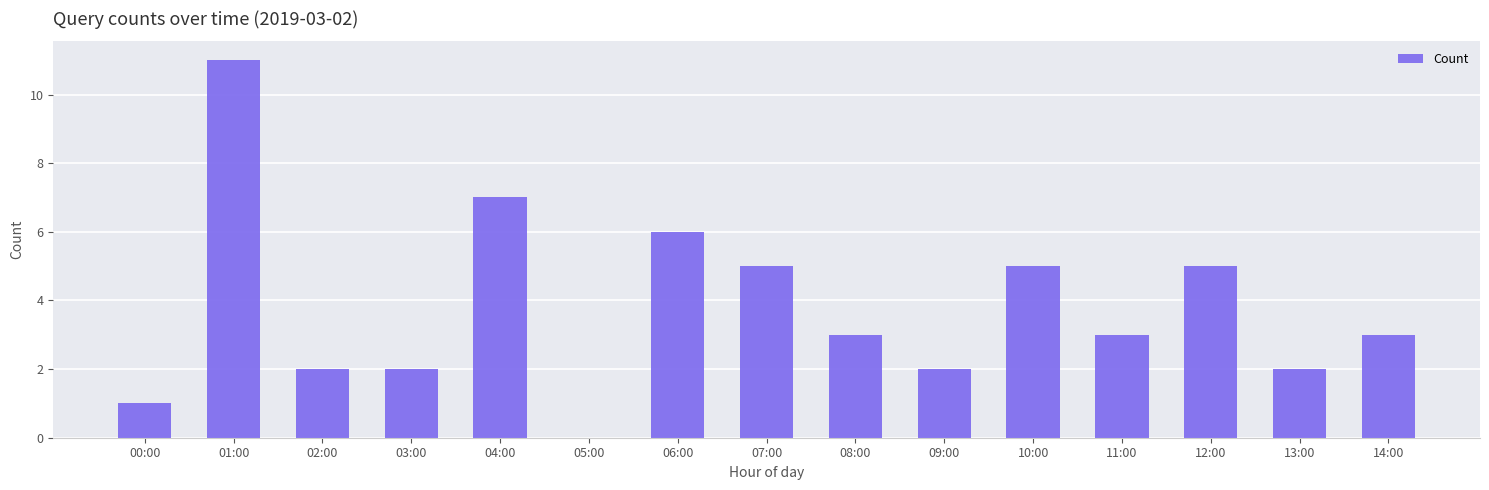

What is the sum of the values at 08:00 and 09:00?

5